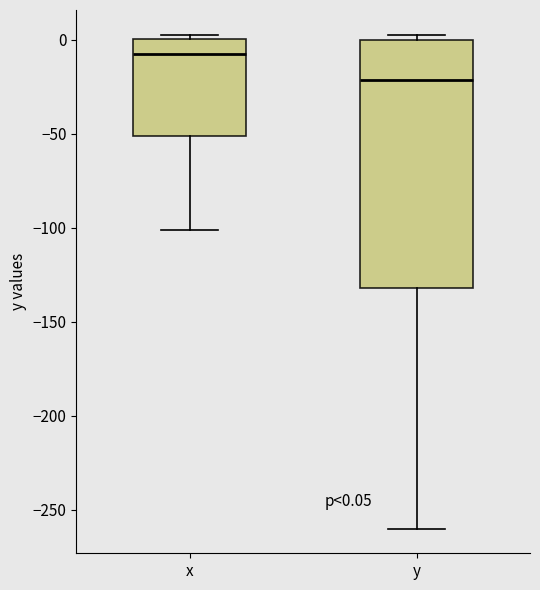

Which box's median line is the highest?

x